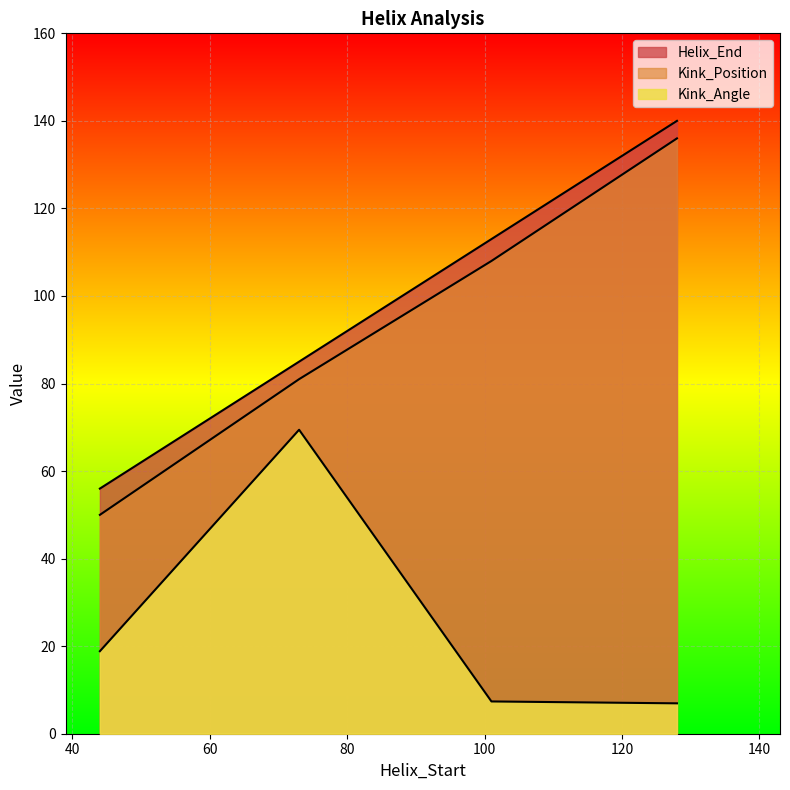

True or false: Kink_Position and Helix_End intersect in this chart.

False